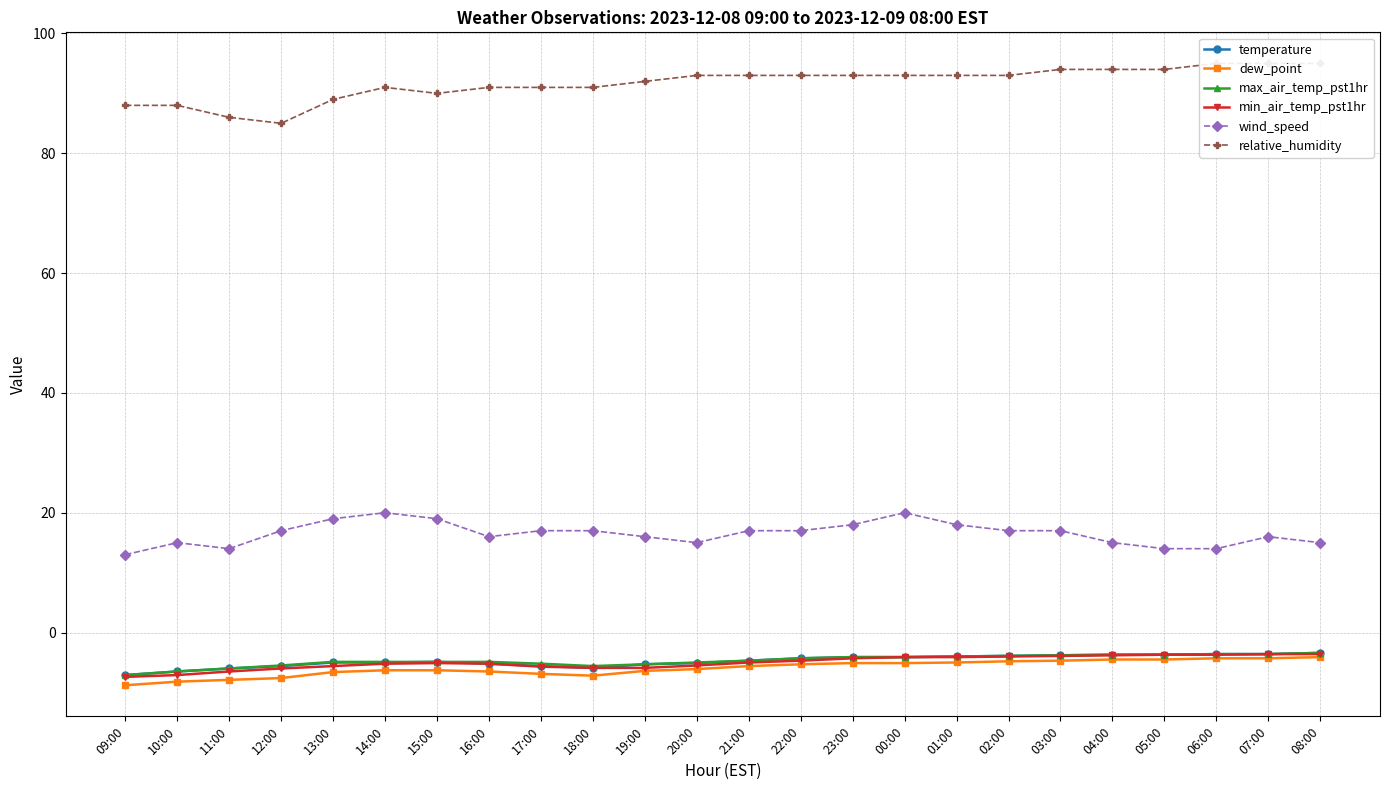

Which series has the largest total across all categories?

relative_humidity